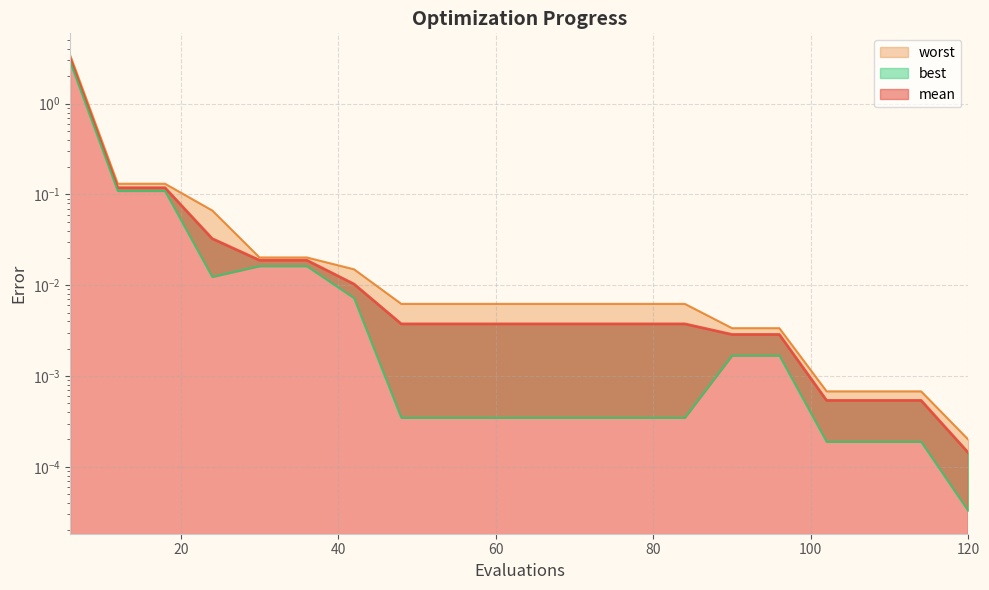

Which series has the largest total across all categories?

worst